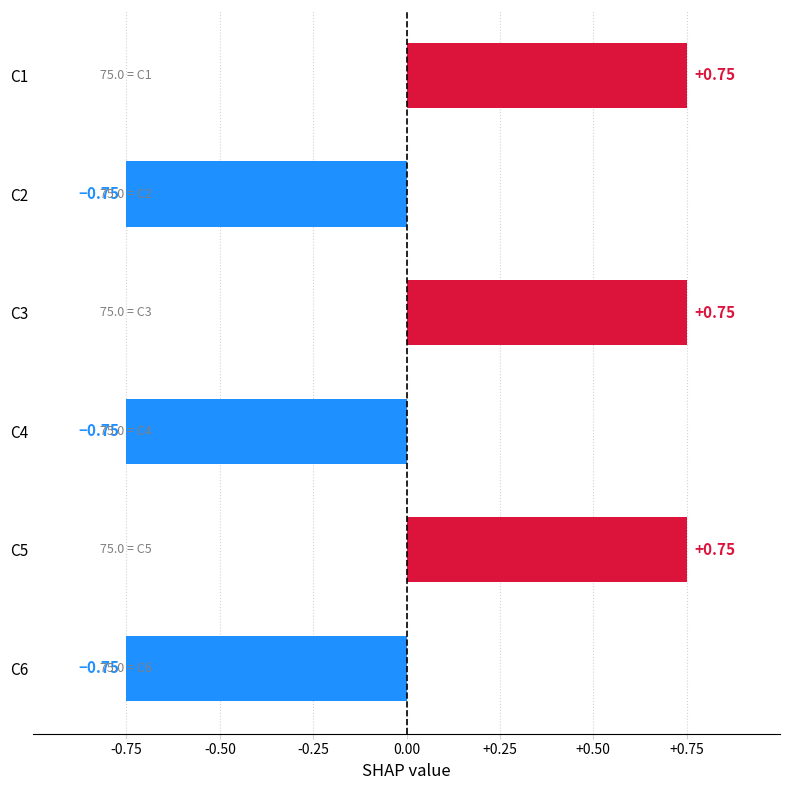

Between C2 and C1, which is larger?

C1